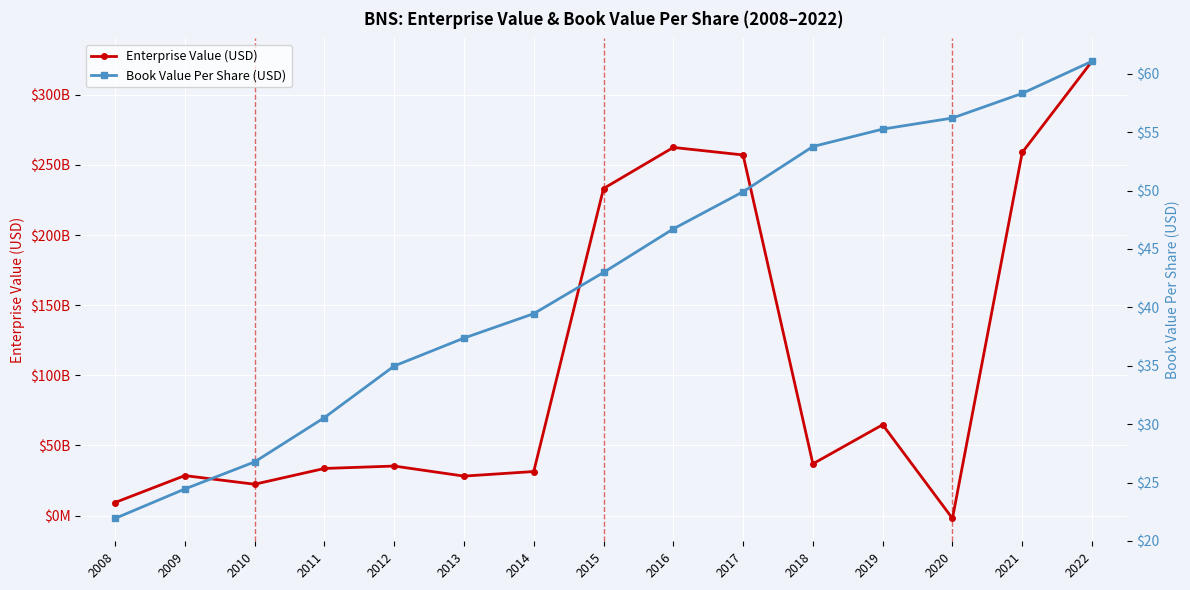

At which category is the sum across all series the highest?

2022